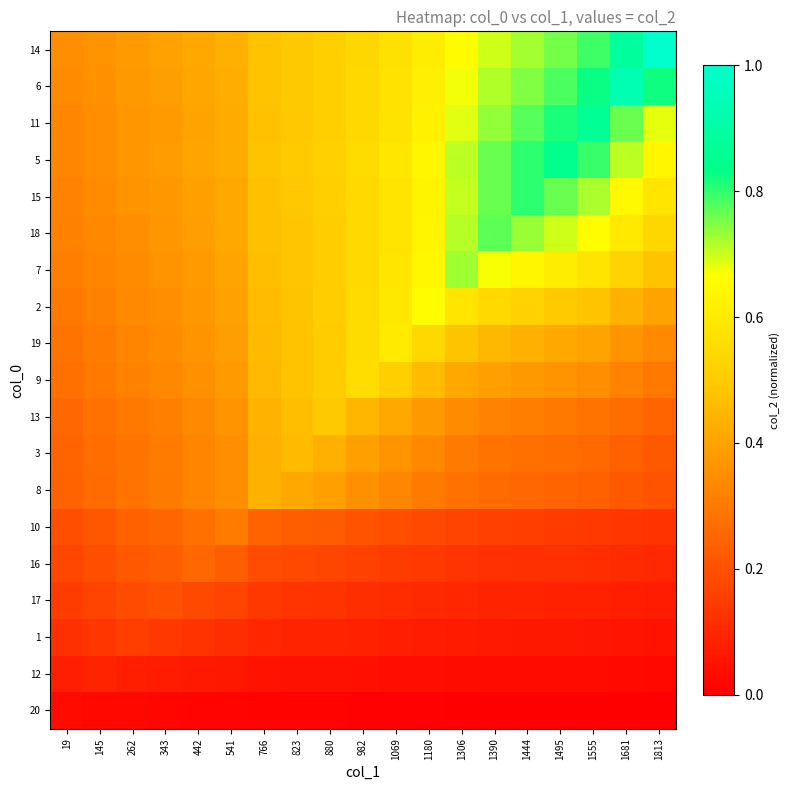

At which category is the sum across all series the highest?

1444